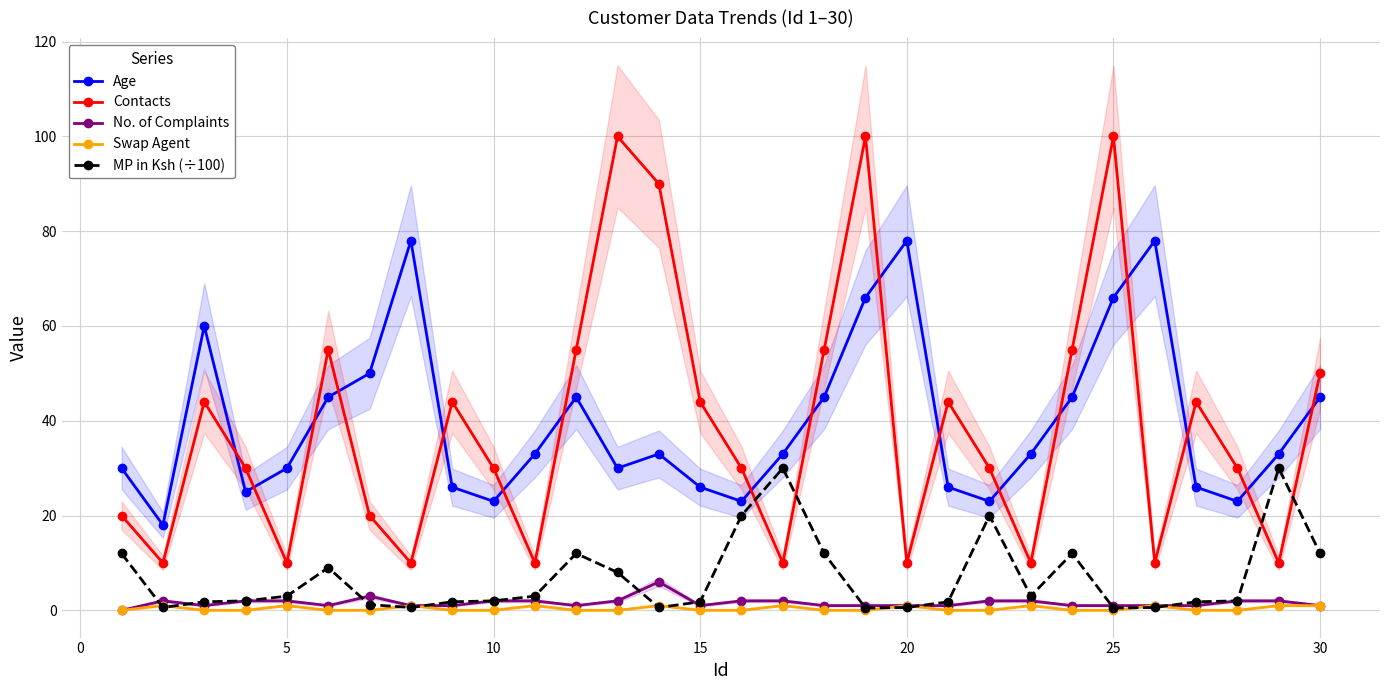

Which series has the largest total across all categories?

Age